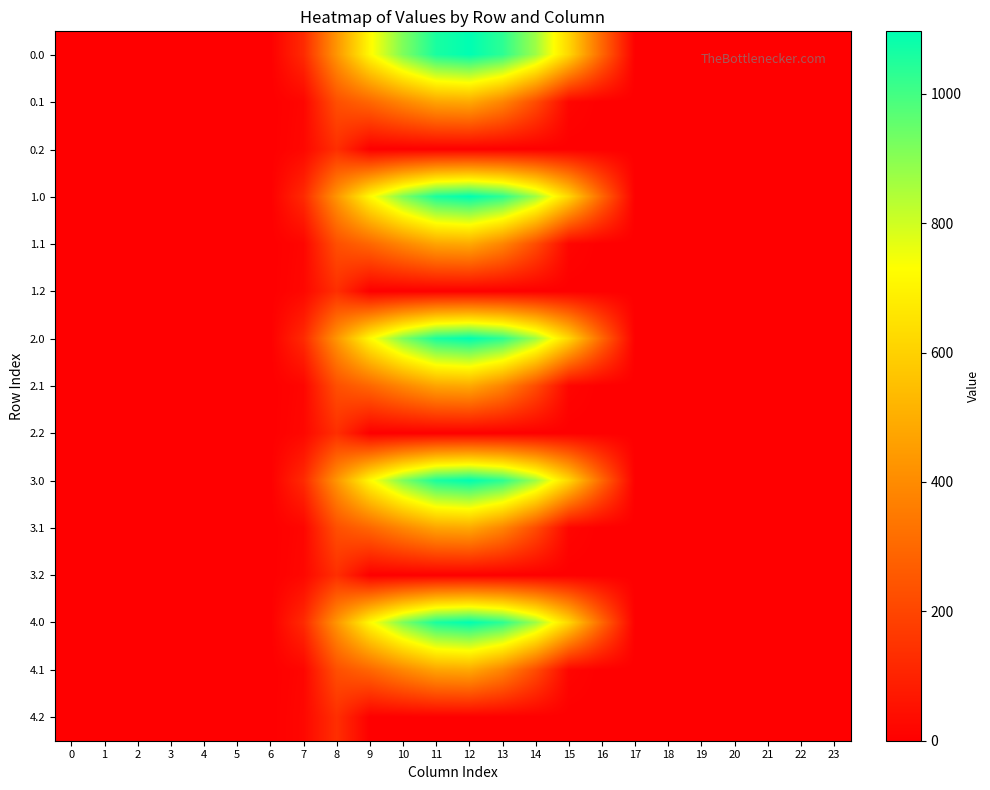

Reading right to left, what are all the values shown in this chart?

0.0: 23=0.0	22=0.0	21=0.0	20=0.0	19=0.0	18=0.0	17=0.0	16=294.5	15=615.9	14=870.6	13=1032.9	12=1096.7	11=1060.3	10=916.2	9=716.9	8=430.3	7=120.6	6=0.0	5=0.0	4=0.0	3=0.0	2=0.0	1=0.0	0=0.0
0.1: 23=0.0	22=0.0	21=0.0	20=0.0	19=0.0	18=0.0	17=0.0	16=0.0	15=17.3	14=219.2	13=382.7	12=485.4	11=471.7	10=388.1	9=295.9	8=227.5	7=17.7	6=0.0	5=0.0	4=0.0	3=0.0	2=0.0	1=0.0	0=0.0
0.2: 23=0.0	22=0.0	21=0.0	20=0.0	19=0.0	18=0.0	17=0.0	16=0.0	15=0.0	14=0.0	13=0.0	12=0.0	11=0.0	10=0.0	9=0.0	8=134.2	7=22.3	6=0.0	5=0.0	4=0.0	3=0.0	2=0.0	1=0.0	0=0.0
1.0: 23=0.0	22=0.0	21=0.0	20=0.0	19=0.0	18=0.0	17=0.0	16=294.5	15=615.9	14=870.6	13=1032.9	12=1096.7	11=1060.3	10=916.2	9=716.9	8=430.3	7=120.6	6=0.0	5=0.0	4=0.0	3=0.0	2=0.0	1=0.0	0=0.0
1.1: 23=0.0	22=0.0	21=0.0	20=0.0	19=0.0	18=0.0	17=0.0	16=0.0	15=17.3	14=219.2	13=382.7	12=485.4	11=471.7	10=388.1	9=295.9	8=227.5	7=17.7	6=0.0	5=0.0	4=0.0	3=0.0	2=0.0	1=0.0	0=0.0
1.2: 23=0.0	22=0.0	21=0.0	20=0.0	19=0.0	18=0.0	17=0.0	16=0.0	15=0.0	14=0.0	13=0.0	12=0.0	11=0.0	10=0.0	9=0.0	8=134.2	7=22.3	6=0.0	5=0.0	4=0.0	3=0.0	2=0.0	1=0.0	0=0.0
2.0: 23=0.0	22=0.0	21=0.0	20=0.0	19=0.0	18=0.0	17=0.0	16=294.5	15=615.9	14=870.6	13=1032.9	12=1096.7	11=1060.3	10=916.2	9=716.9	8=430.3	7=120.6	6=0.0	5=0.0	4=0.0	3=0.0	2=0.0	1=0.0	0=0.0
2.1: 23=0.0	22=0.0	21=0.0	20=0.0	19=0.0	18=0.0	17=0.0	16=0.0	15=17.3	14=219.2	13=382.7	12=485.4	11=471.7	10=388.1	9=295.9	8=227.5	7=17.7	6=0.0	5=0.0	4=0.0	3=0.0	2=0.0	1=0.0	0=0.0
2.2: 23=0.0	22=0.0	21=0.0	20=0.0	19=0.0	18=0.0	17=0.0	16=0.0	15=0.0	14=0.0	13=0.0	12=0.0	11=0.0	10=0.0	9=0.0	8=134.2	7=22.3	6=0.0	5=0.0	4=0.0	3=0.0	2=0.0	1=0.0	0=0.0
3.0: 23=0.0	22=0.0	21=0.0	20=0.0	19=0.0	18=0.0	17=0.0	16=294.5	15=615.9	14=870.6	13=1032.9	12=1096.7	11=1060.3	10=916.2	9=716.9	8=430.3	7=120.6	6=0.0	5=0.0	4=0.0	3=0.0	2=0.0	1=0.0	0=0.0
3.1: 23=0.0	22=0.0	21=0.0	20=0.0	19=0.0	18=0.0	17=0.0	16=0.0	15=17.3	14=219.2	13=382.7	12=485.4	11=471.7	10=388.1	9=295.9	8=227.5	7=17.7	6=0.0	5=0.0	4=0.0	3=0.0	2=0.0	1=0.0	0=0.0
3.2: 23=0.0	22=0.0	21=0.0	20=0.0	19=0.0	18=0.0	17=0.0	16=0.0	15=0.0	14=0.0	13=0.0	12=0.0	11=0.0	10=0.0	9=0.0	8=134.2	7=22.3	6=0.0	5=0.0	4=0.0	3=0.0	2=0.0	1=0.0	0=0.0
4.0: 23=0.0	22=0.0	21=0.0	20=0.0	19=0.0	18=0.0	17=0.0	16=294.5	15=615.9	14=870.6	13=1032.9	12=1096.7	11=1060.3	10=916.2	9=716.9	8=430.3	7=120.6	6=0.0	5=0.0	4=0.0	3=0.0	2=0.0	1=0.0	0=0.0
4.1: 23=0.0	22=0.0	21=0.0	20=0.0	19=0.0	18=0.0	17=0.0	16=0.0	15=17.3	14=219.2	13=382.7	12=485.4	11=471.7	10=388.1	9=295.9	8=227.5	7=17.7	6=0.0	5=0.0	4=0.0	3=0.0	2=0.0	1=0.0	0=0.0
4.2: 23=0.0	22=0.0	21=0.0	20=0.0	19=0.0	18=0.0	17=0.0	16=0.0	15=0.0	14=0.0	13=0.0	12=0.0	11=0.0	10=0.0	9=0.0	8=134.2	7=22.3	6=0.0	5=0.0	4=0.0	3=0.0	2=0.0	1=0.0	0=0.0